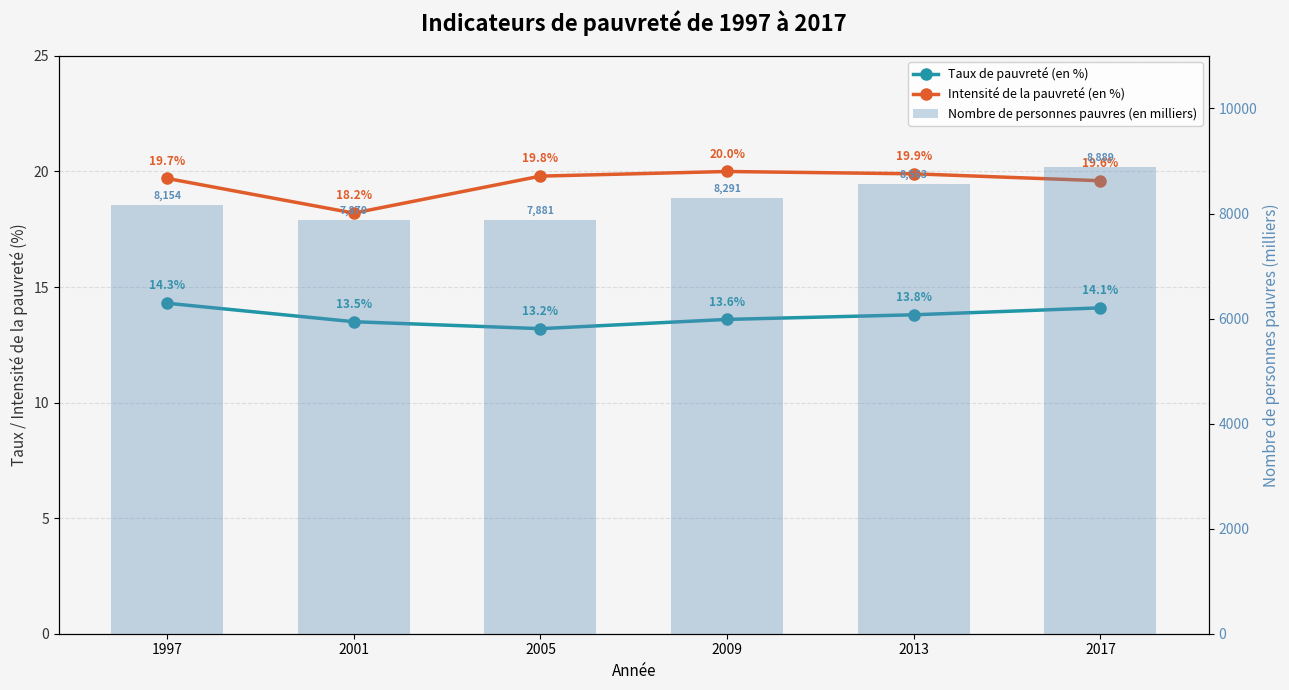

What are all the series names shown in the legend?

Taux de pauvreté (en %), Intensité de la pauvreté (en %), Nombre de personnes pauvres (en milliers)